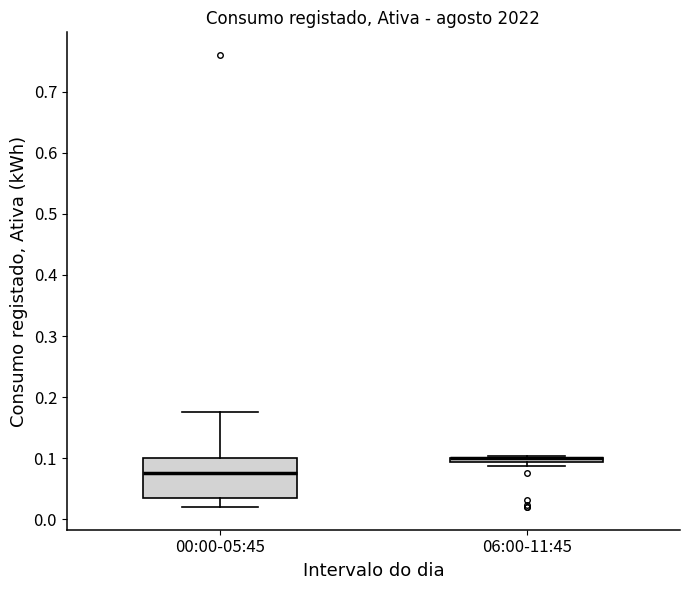

Where is the upper edge of the box for 06:00-11:45 on the y-axis? The values are not printed on the chart, so give them approximately, as read against the axis.

0.10